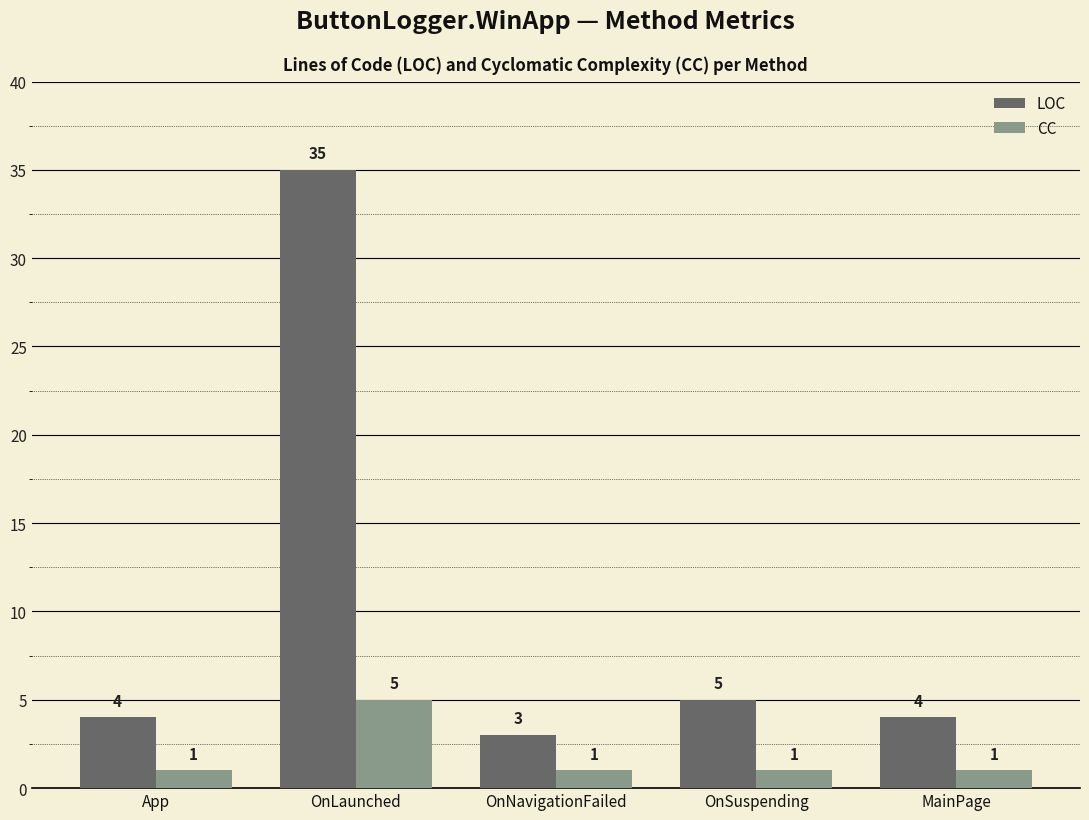

Between OnLaunched and MainPage, which series saw the biggest shift?

LOC